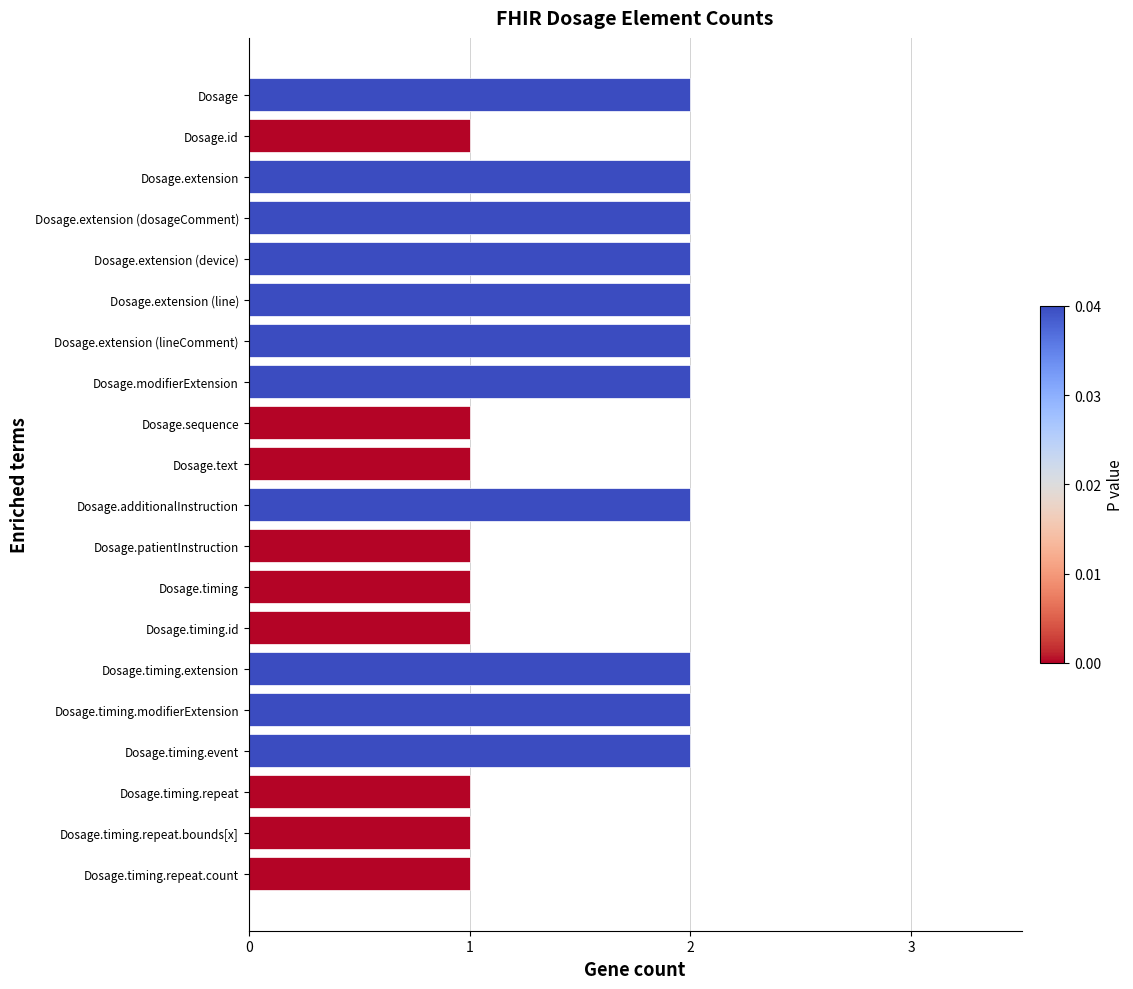

Reading top to bottom, what are all the values shown in this chart?

2	1	2	2	2	2	2	2	1	1	2	1	1	1	2	2	2	1	1	1